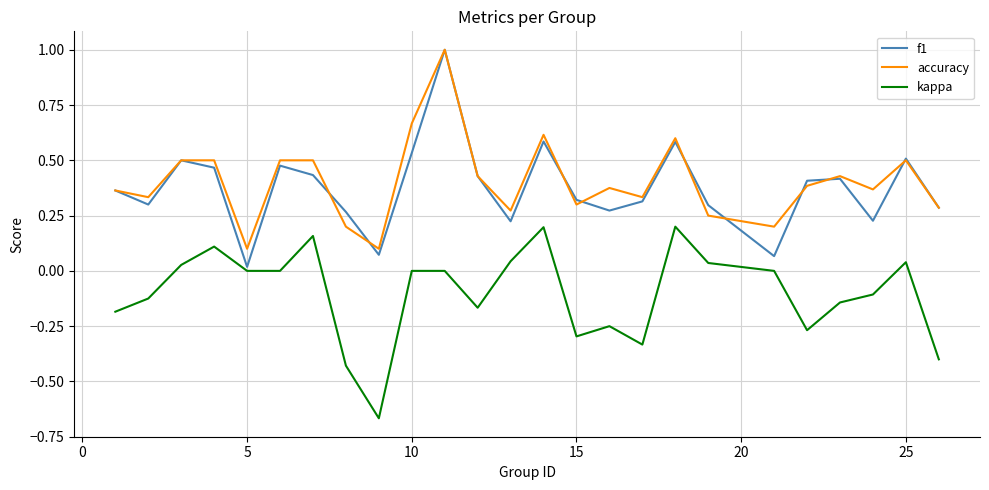

At how many categories does at least one series exceed 0?

25